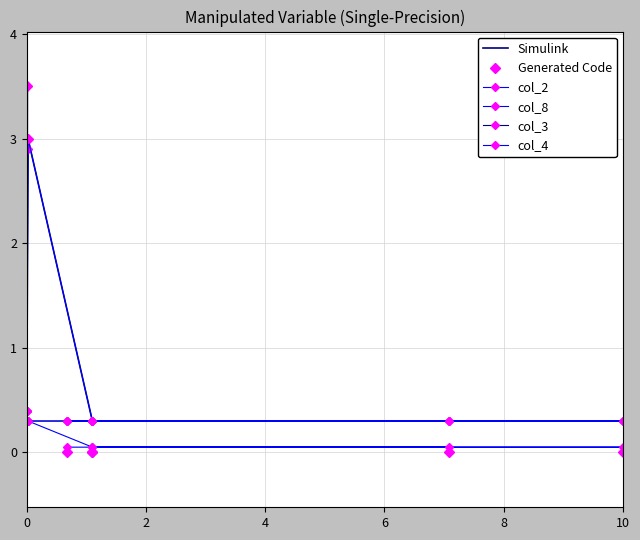

How many series are shown in this chart?

6